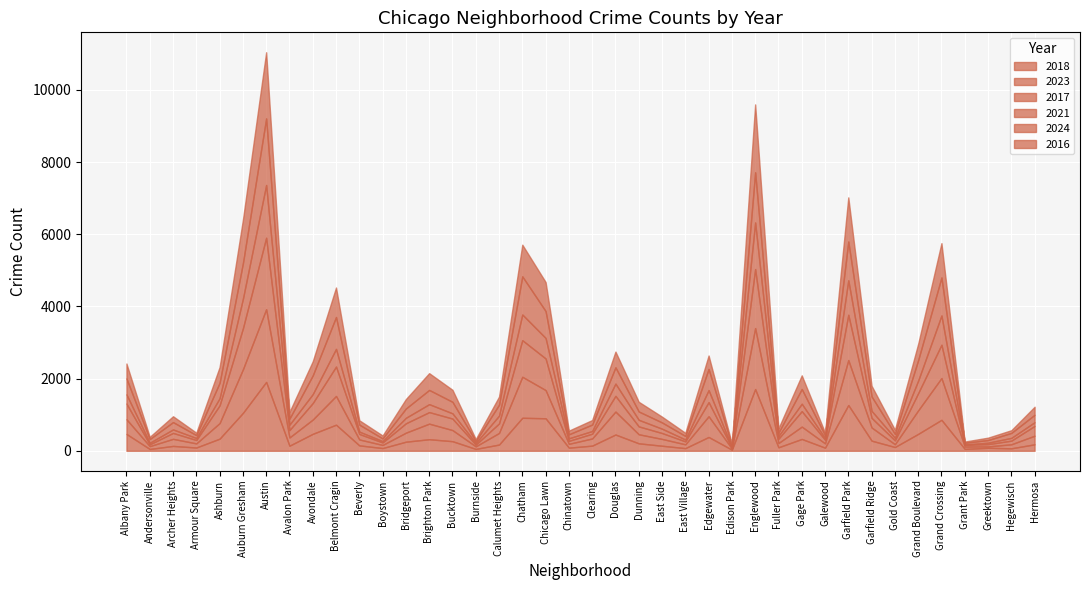

Reading left to right, list all the values displayed in this chart.

2018: 467	51	135	91	336	1049	1908	141	470	723	150	76	252	321	266	52	173	915	901	87	143	451	207	140	74	383	31	1711	97	328	87	1268	281	105	469	858	53	83	69	180
2023: 407	78	196	114	431	1206	2014	228	395	796	164	86	250	431	308	71	321	1136	781	106	199	636	251	189	105	574	30	1689	118	342	119	1246	365	77	652	1158	65	39	111	238
2017: 435	50	164	94	491	1134	1981	205	457	814	152	69	260	320	319	47	264	1013	876	83	132	435	218	163	82	391	27	1635	120	429	100	1255	267	107	477	922	50	62	101	271
2021: 255	43	97	55	198	819	1461	149	248	490	65	37	152	220	145	45	215	712	568	70	74	340	182	120	52	334	14	1291	74	205	46	955	193	70	347	811	6	40	77	103
2024: 442	103	203	80	427	984	1844	167	518	884	194	75	258	394	319	53	303	1057	745	111	179	451	231	173	98	585	46	1389	91	409	79	1074	400	109	568	1053	47	74	137	206
2016: 412	61	162	67	435	1203	1833	186	391	816	120	80	261	465	333	55	225	877	805	102	125	435	268	160	87	373	46	1881	123	377	73	1223	295	115	452	951	35	66	75	222